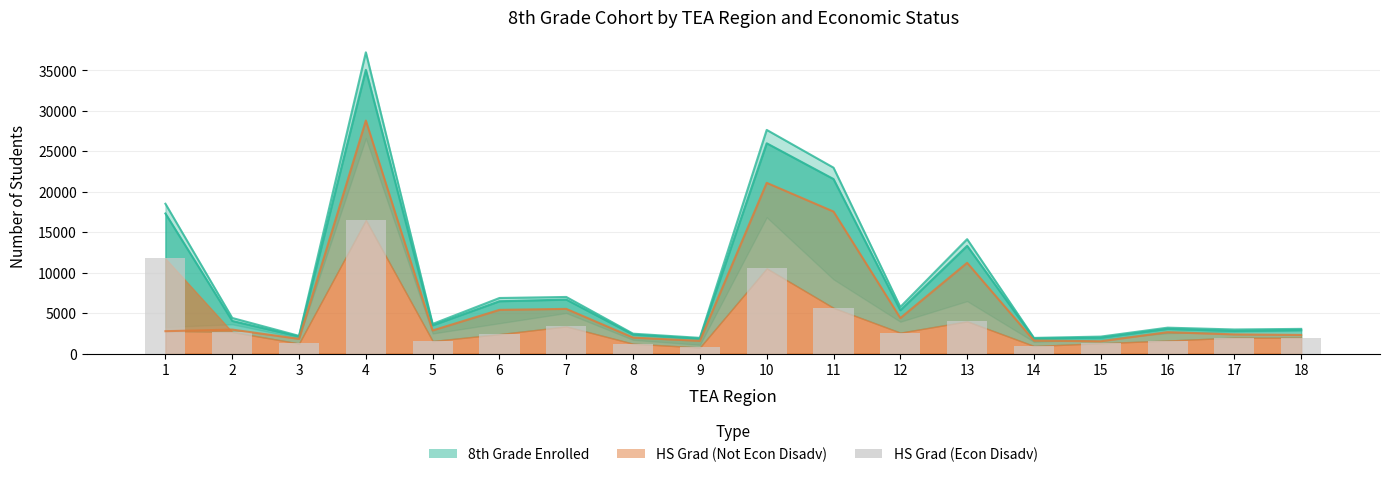

At which label does the data first exceed 2397?

1